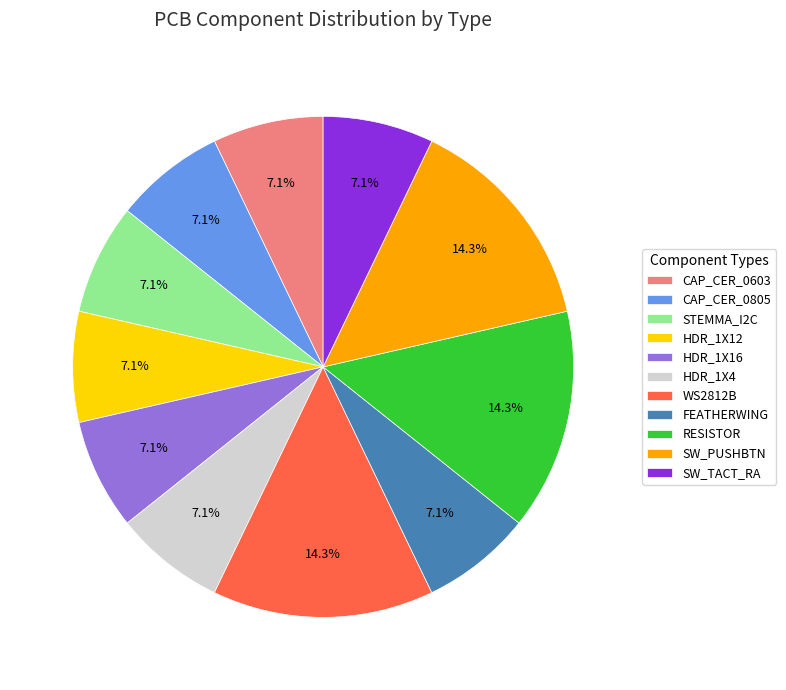

Does HDR_1X12 account for over 50% of the chart?

No